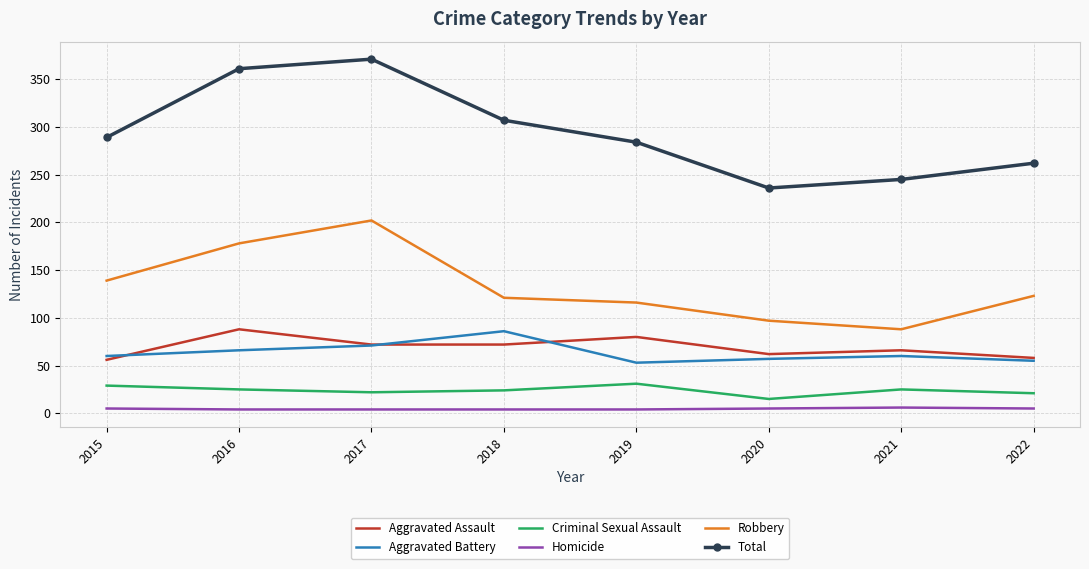

True or false: Aggravated Assault and Criminal Sexual Assault cross at least once.

False